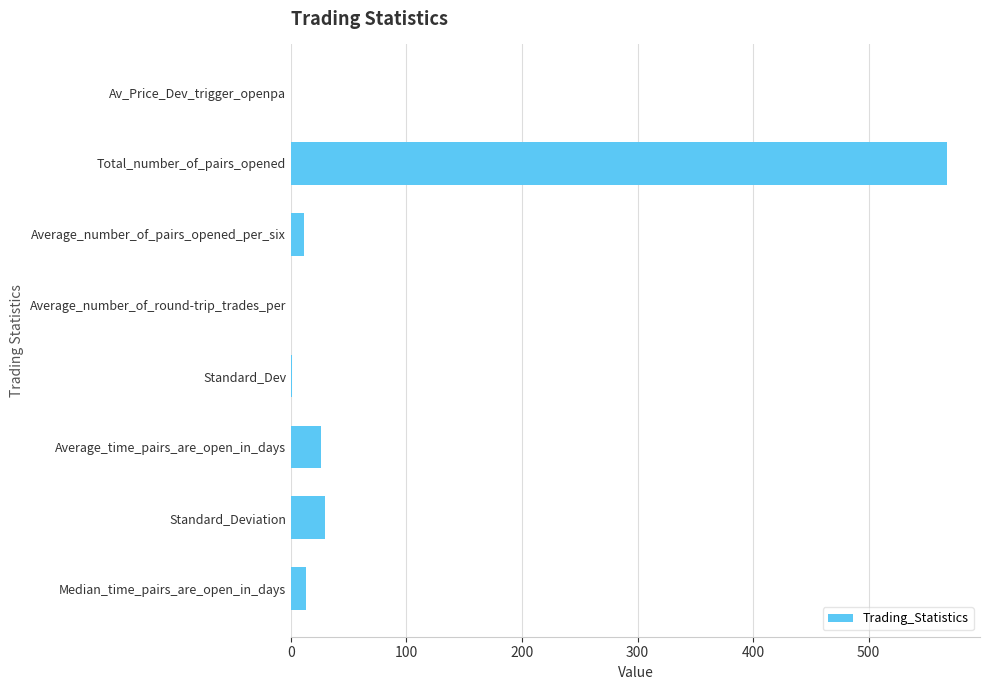

What is the greatest value displayed?

568.0